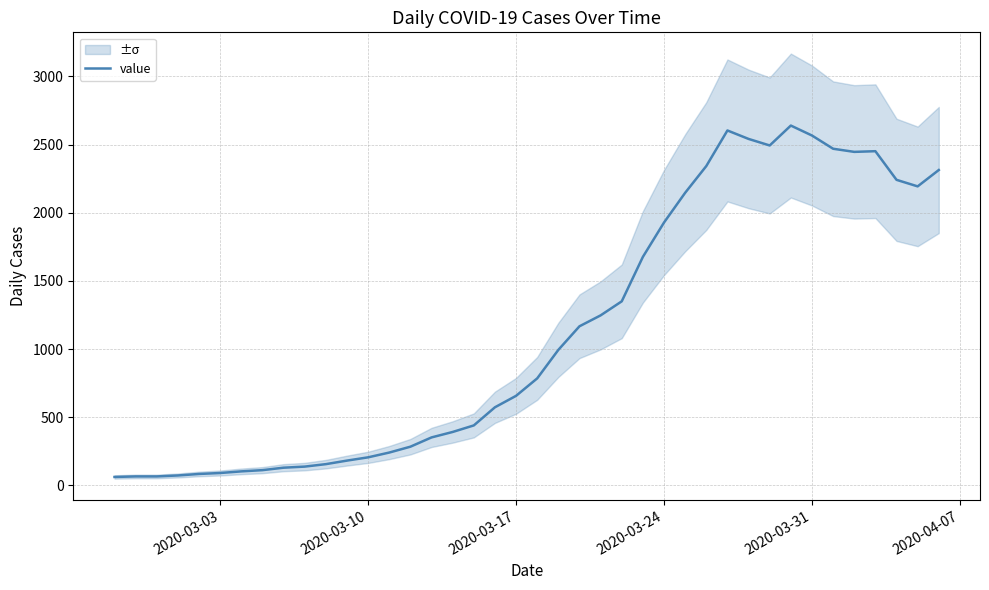

What is the average value?

1125